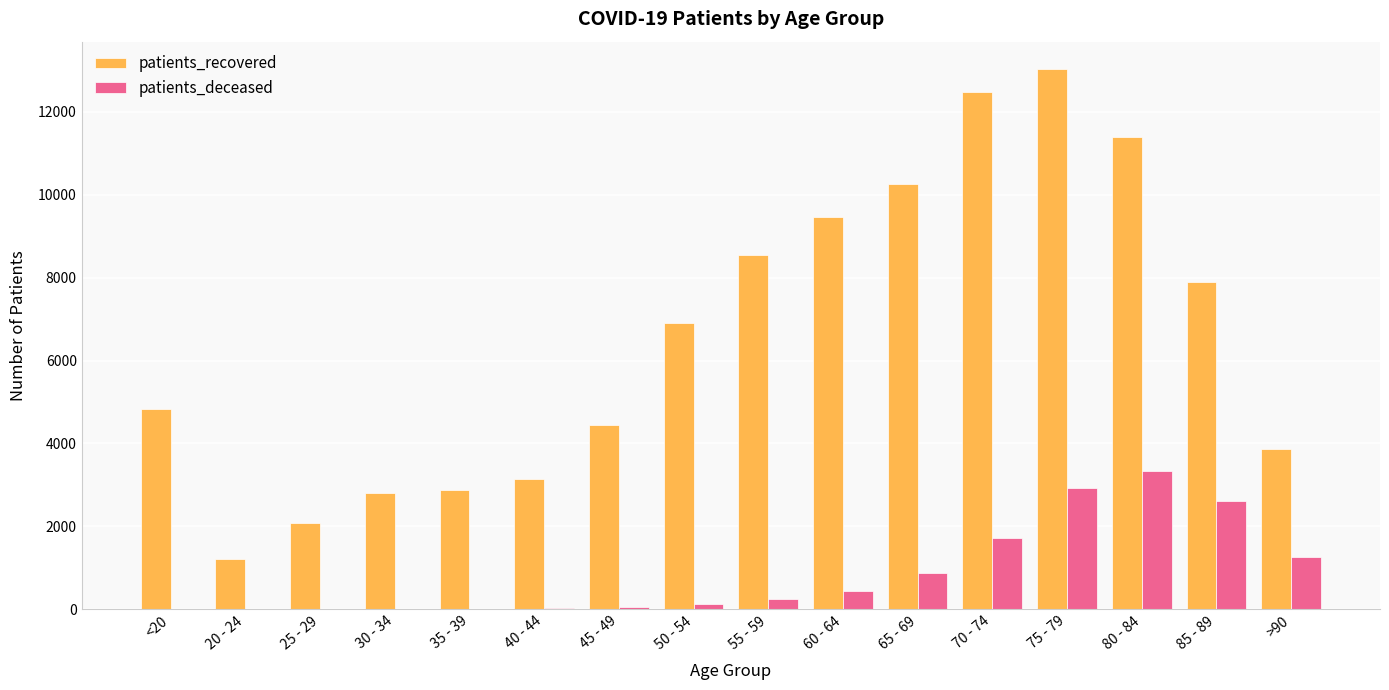

Between <20 and 50 - 54, which series saw the biggest shift?

patients_recovered